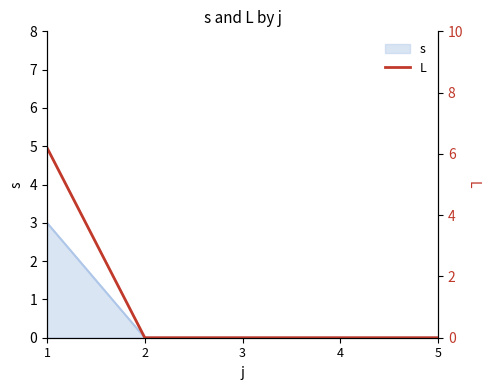

Which category has the highest value across all series?

1